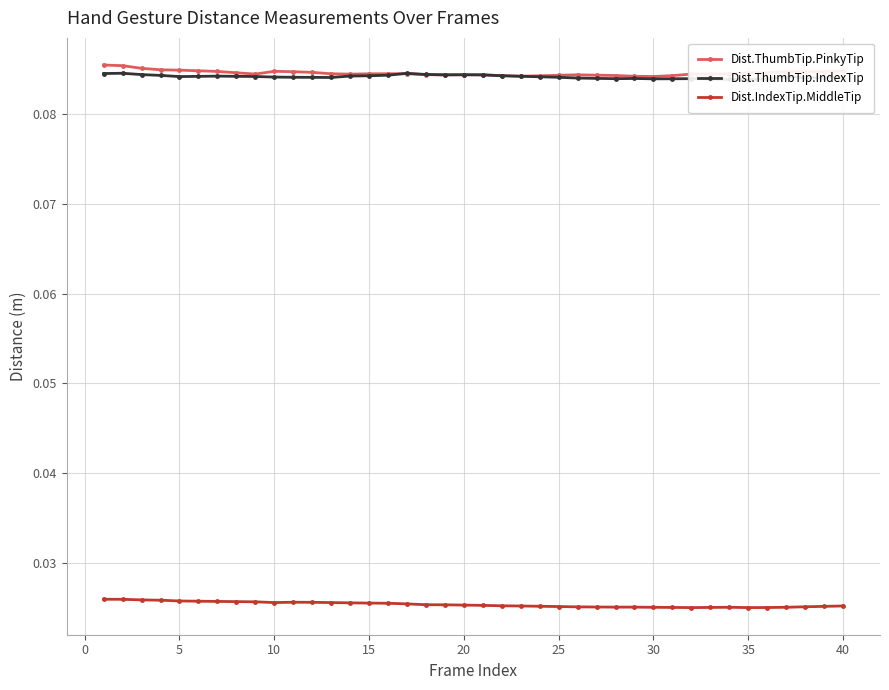

How many intersections are there between Dist.ThumbTip.PinkyTip and Dist.ThumbTip.IndexTip?

2